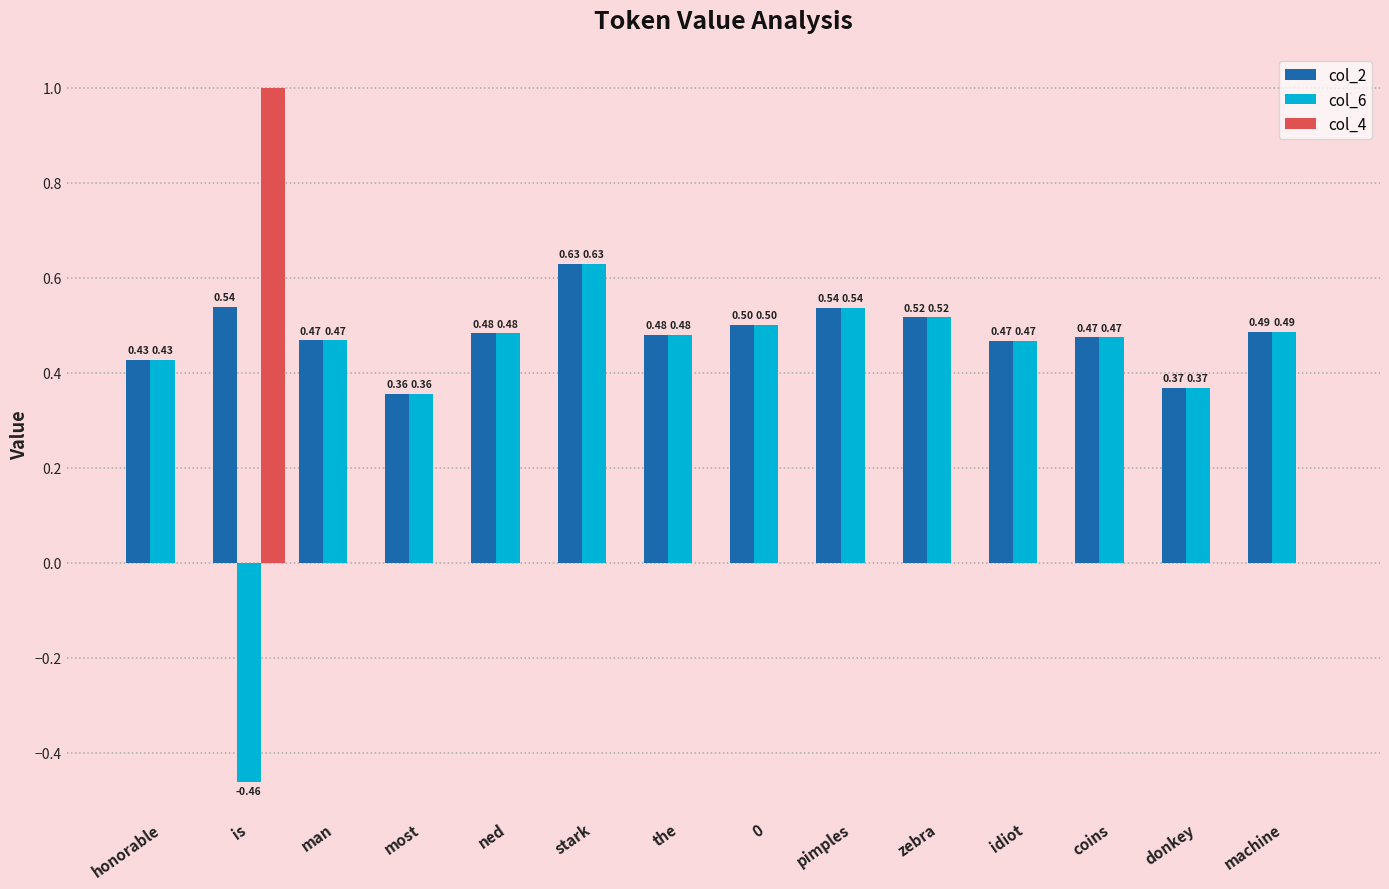

How many groups of bars are there?

14